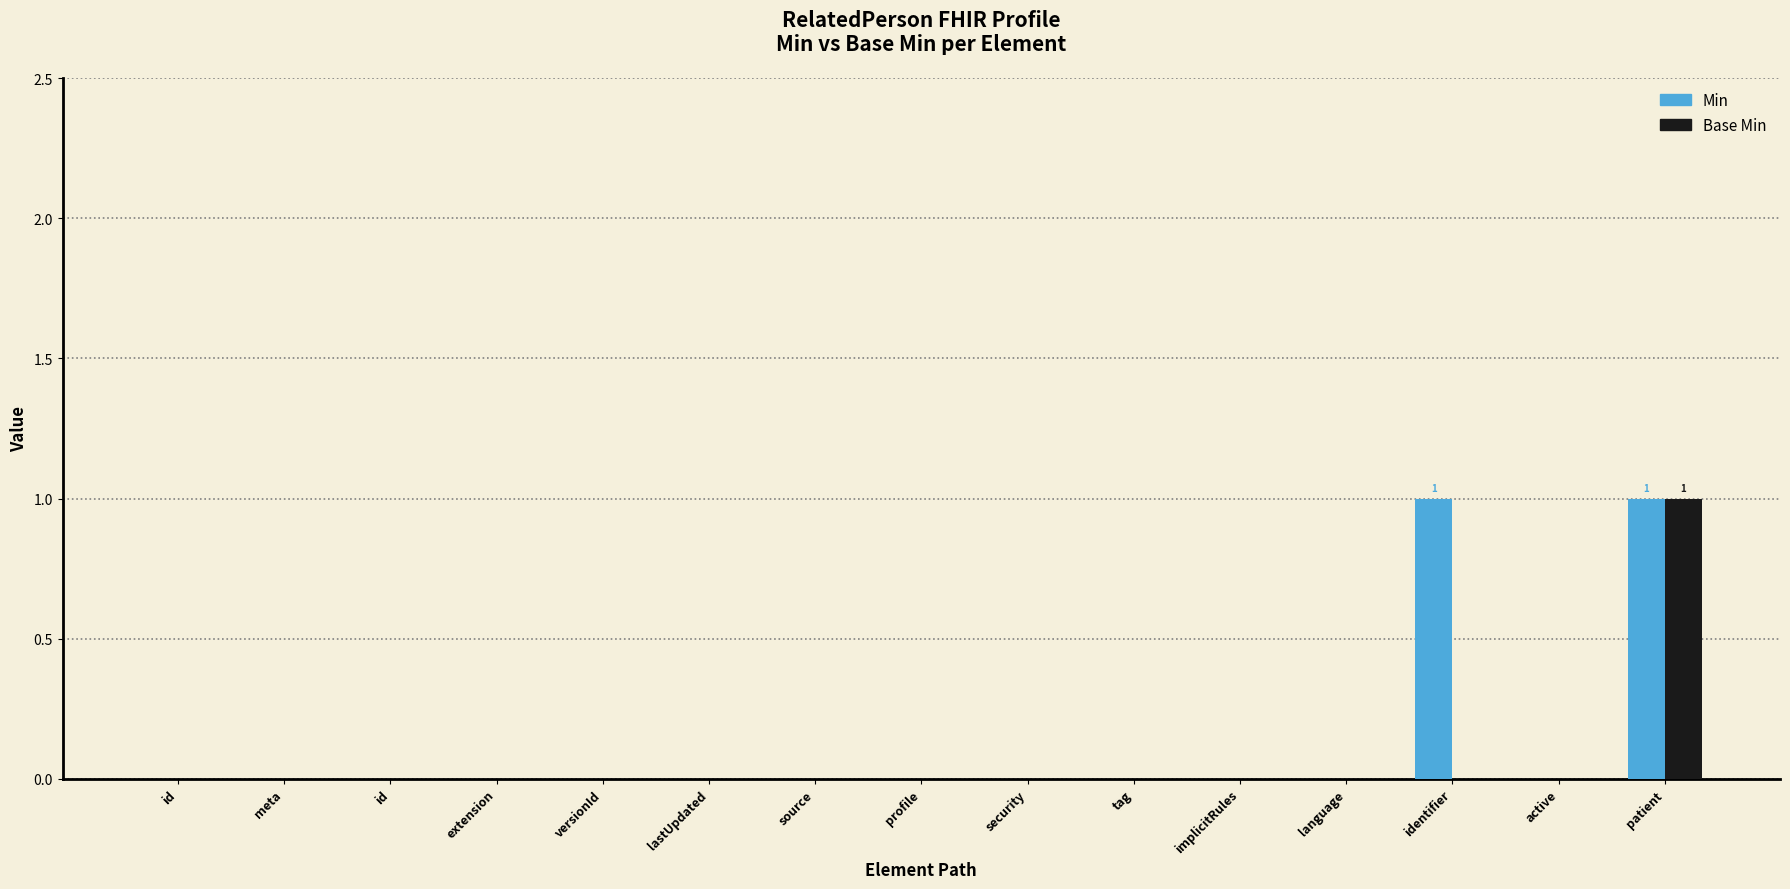

Count the Min values in the range 0 to 1.

15